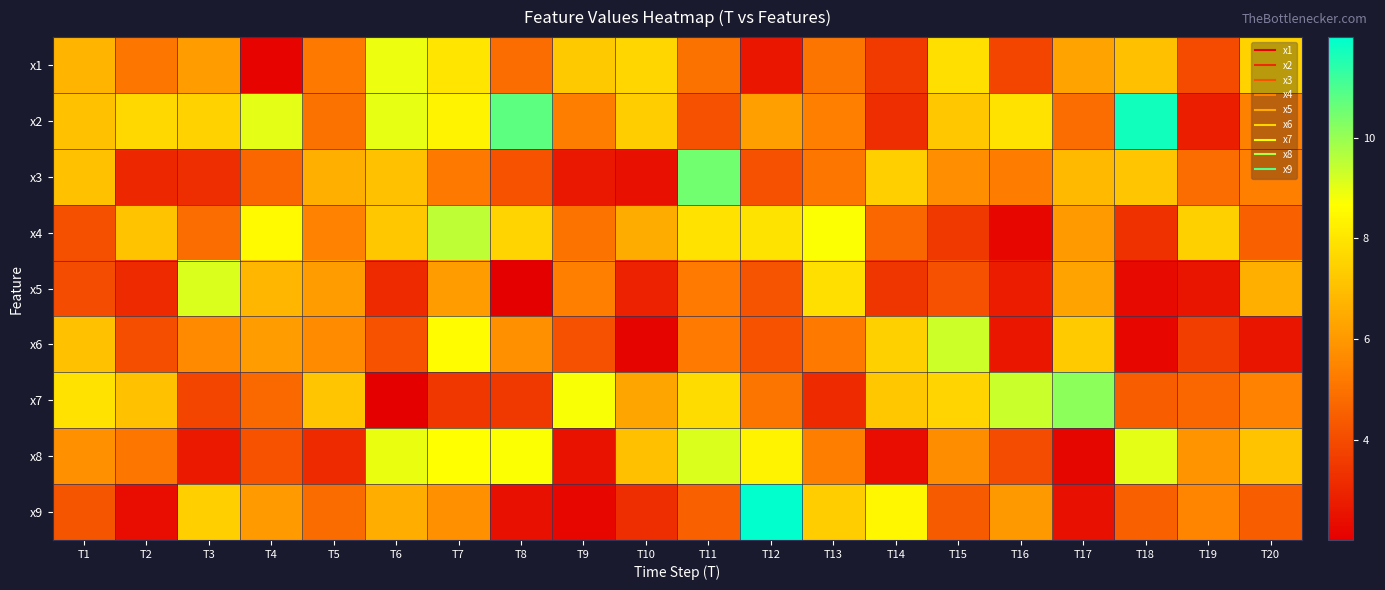

Reading left to right, what are all the values shown in this chart?

x1: T1=6.8	T2=5.1	T3=6.1	T4=2.1	T5=5.2	T6=8.9	T7=8.0	T8=4.9	T9=7.3	T10=7.6	T11=5.0	T12=2.6	T13=5.1	T14=3.6	T15=7.8	T16=3.8	T17=6.3	T18=7.0	T19=4.0	T20=7.5
x2: T1=7.1	T2=7.7	T3=7.5	T4=9.0	T5=5.0	T6=9.0	T7=8.4	T8=10.8	T9=5.3	T10=7.4	T11=4.1	T12=6.2	T13=5.4	T14=3.2	T15=7.2	T16=7.9	T17=4.9	T18=11.7	T19=2.9	T20=5.4
x3: T1=7.1	T2=3.1	T3=3.2	T4=4.7	T5=6.6	T6=7.1	T7=5.2	T8=4.2	T9=2.7	T10=2.4	T11=10.5	T12=4.1	T13=5.1	T14=7.4	T15=5.7	T16=5.3	T17=6.9	T18=7.2	T19=4.9	T20=5.3
x4: T1=4.1	T2=7.1	T3=4.9	T4=8.5	T5=5.4	T6=7.2	T7=9.5	T8=7.6	T9=5.0	T10=6.5	T11=7.9	T12=8.0	T13=8.7	T14=4.7	T15=3.5	T16=2.2	T17=6.0	T18=3.3	T19=7.4	T20=4.6
x5: T1=4.0	T2=3.2	T3=9.1	T4=6.8	T5=6.1	T6=3.1	T7=6.1	T8=2.0	T9=5.4	T10=2.9	T11=5.2	T12=4.2	T13=7.8	T14=3.4	T15=4.1	T16=2.8	T17=6.3	T18=2.3	T19=2.6	T20=6.6
x6: T1=7.1	T2=4.0	T3=5.6	T4=6.1	T5=5.7	T6=4.2	T7=8.6	T8=5.8	T9=4.1	T10=2.1	T11=5.2	T12=4.2	T13=5.2	T14=7.5	T15=9.3	T16=2.6	T17=7.3	T18=2.2	T19=3.7	T20=2.6
x7: T1=7.9	T2=7.1	T3=3.8	T4=4.7	T5=7.2	T6=2.0	T7=3.5	T8=3.5	T9=8.7	T10=6.3	T11=7.8	T12=5.1	T13=3.1	T14=7.2	T15=7.6	T16=9.4	T17=10.1	T18=4.5	T19=4.7	T20=5.4
x8: T1=5.8	T2=5.1	T3=2.7	T4=4.2	T5=3.1	T6=8.9	T7=8.6	T8=8.7	T9=2.5	T10=7.0	T11=9.1	T12=8.4	T13=5.3	T14=2.4	T15=5.7	T16=4.0	T17=2.2	T18=9.0	T19=5.9	T20=7.1
x9: T1=4.2	T2=2.4	T3=7.4	T4=6.0	T5=4.9	T6=6.6	T7=5.8	T8=2.5	T9=2.2	T10=3.2	T11=4.5	T12=12.0	T13=7.4	T14=8.5	T15=4.4	T16=6.0	T17=2.5	T18=4.5	T19=5.5	T20=4.5